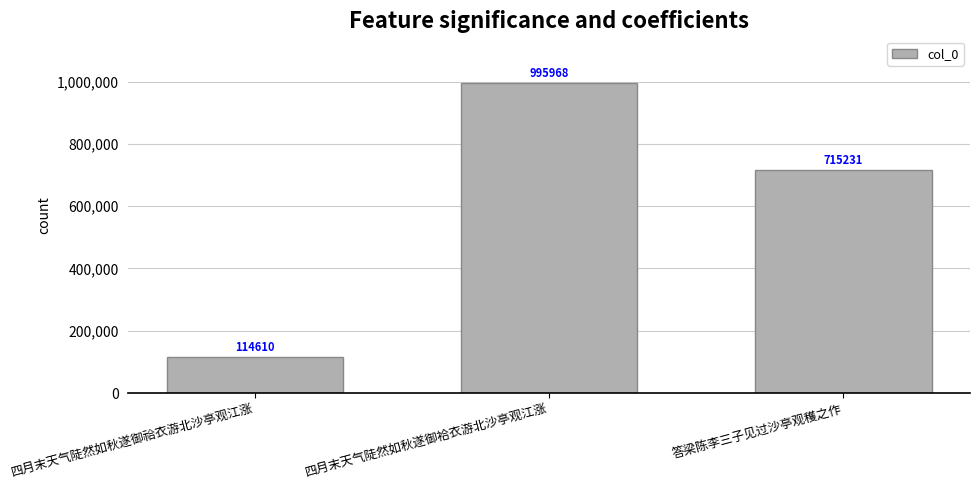

What is the ratio of the value at 四月末天气陡然如秋遂御袷衣游北沙亭观江涨 to the value at 四月末天气陡然如秋遂御祫衣游北沙亭观江涨?

8.7